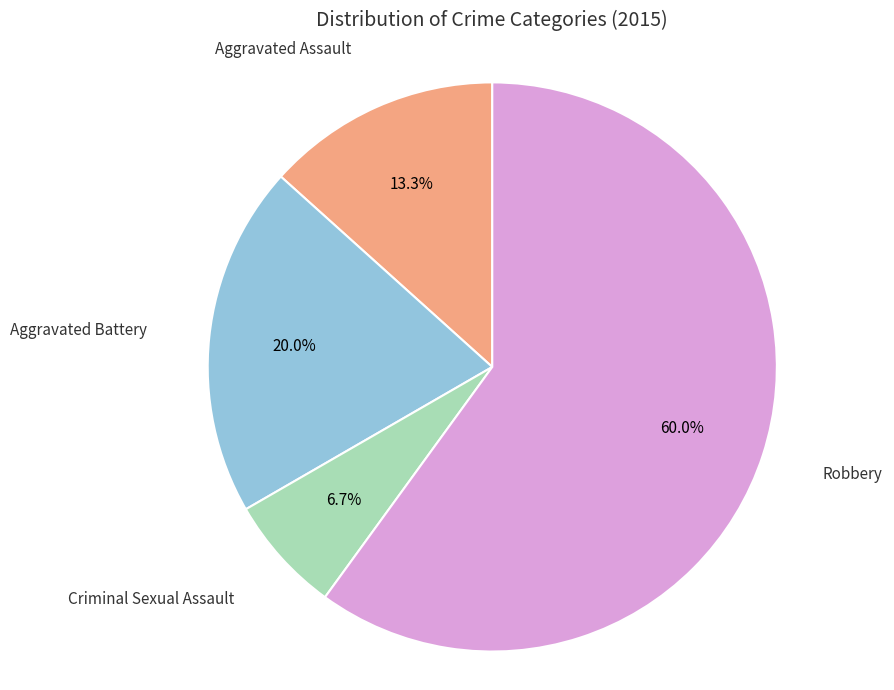

Is there any slice that represents more than half of the pie?

Yes